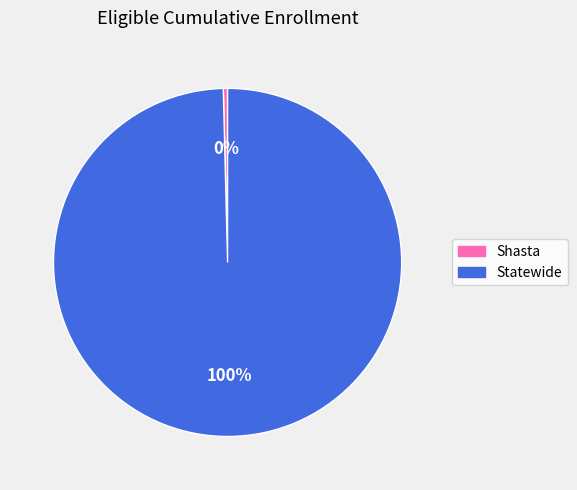

Between Statewide and Shasta, which is larger?

Statewide